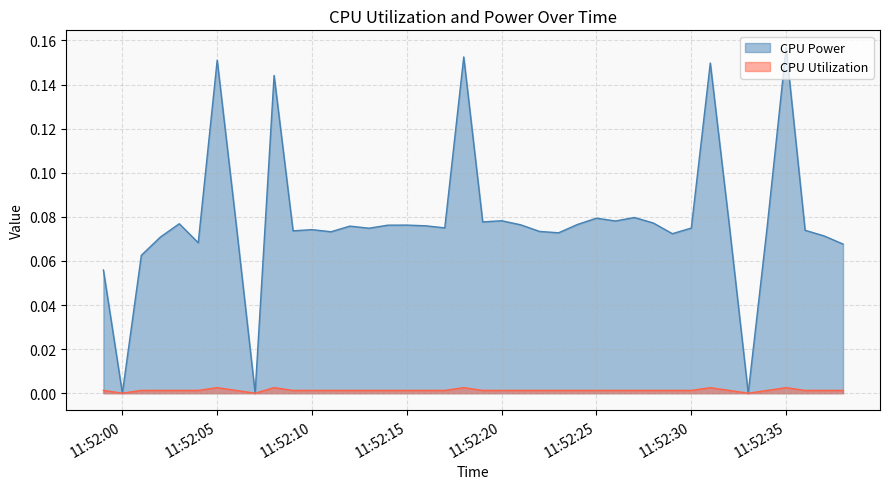

Which series has the largest total across all categories?

CPU Power